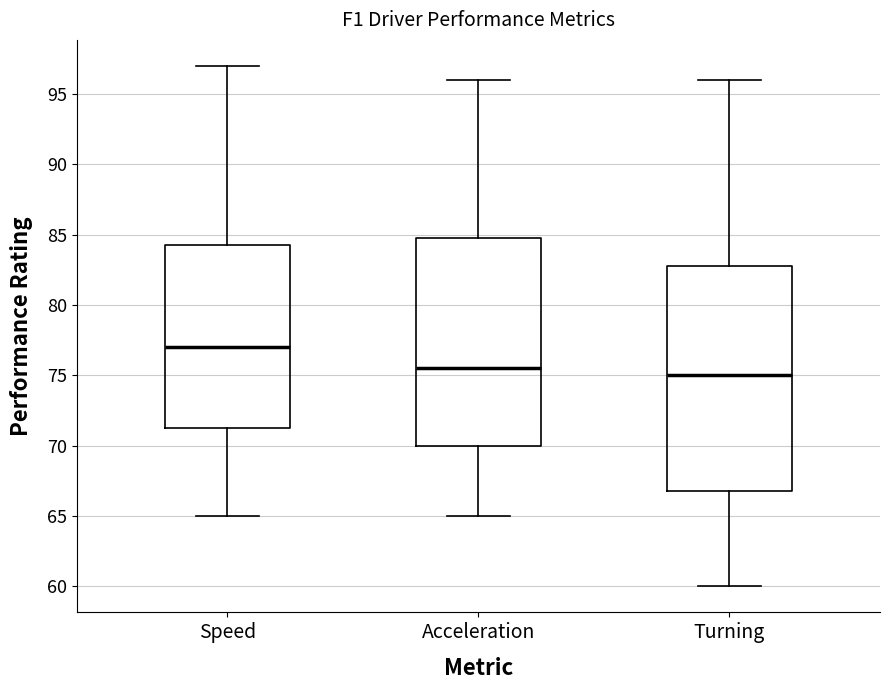

Reading left to right, transcribe this box plot: for each box, give where its median line is, the range the box spans, and where its two whiskers end, as read against the y-axis. The values are not printed on the chart, so give them approximately, as read against the axis.

Speed: median 77.0, box 71.5 to 84.5, whiskers 65.0 to 97.0
Acceleration: median 75.5, box 70.0 to 85.0, whiskers 65.0 to 96.0
Turning: median 75.0, box 67.0 to 83.0, whiskers 60.0 to 96.0